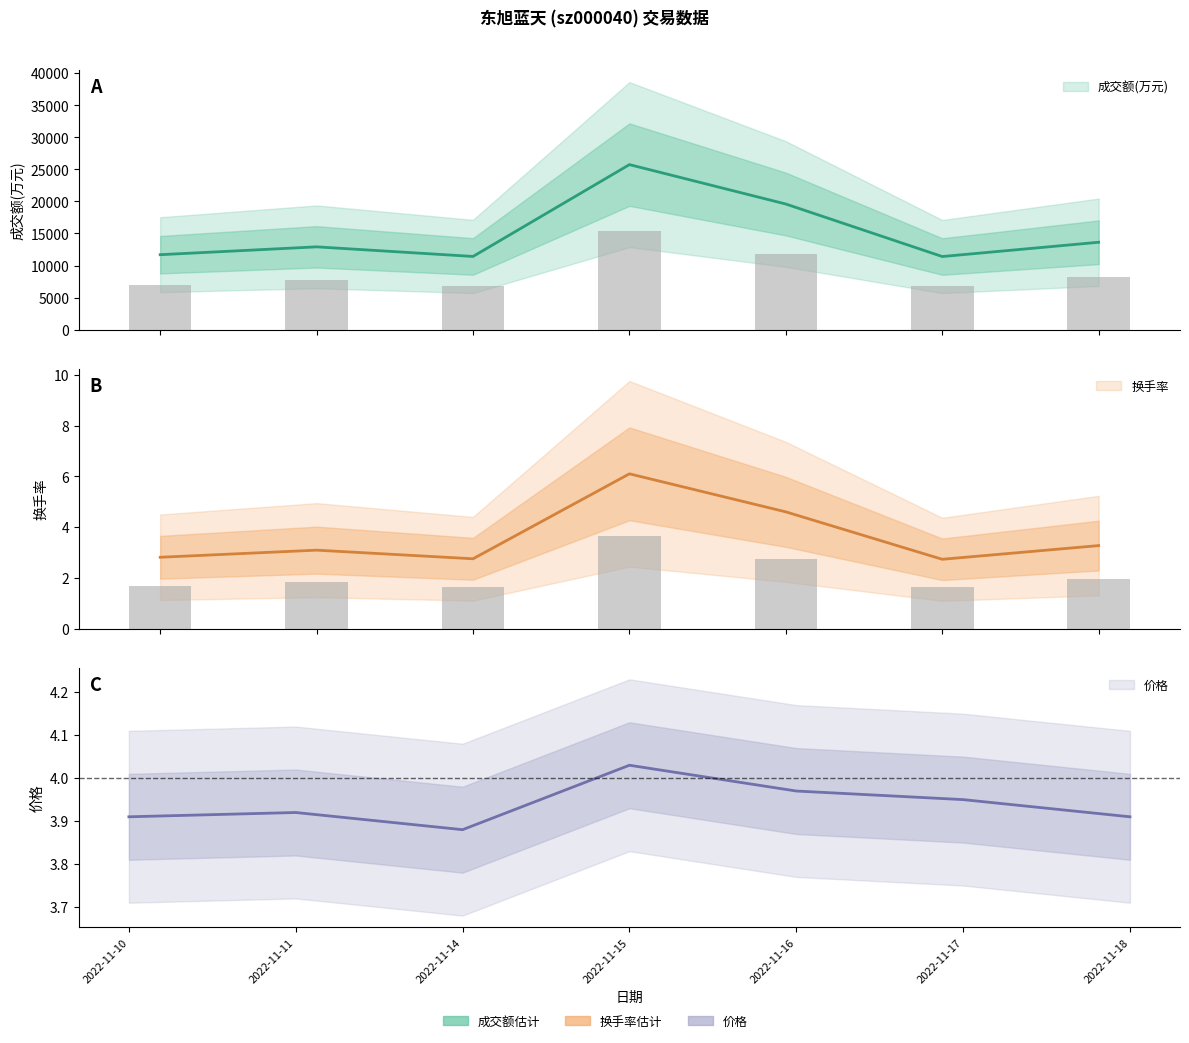

Count the number of categories in the chart.

7